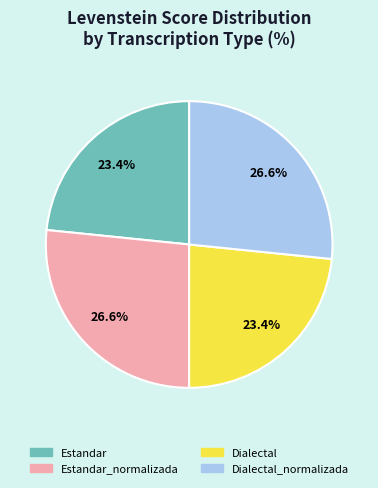

Is there any slice that represents more than half of the pie?

No